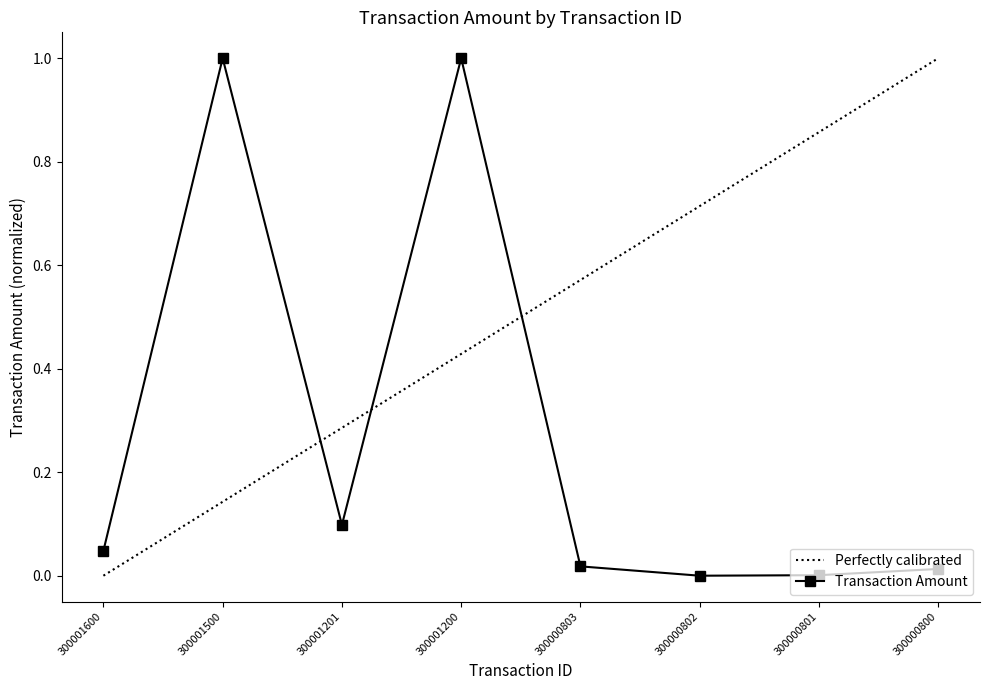

Reading right to left, extract all data points from this chart.

0.0	0.0	0.0	0.0	1.0	0.1	1.0	0.0